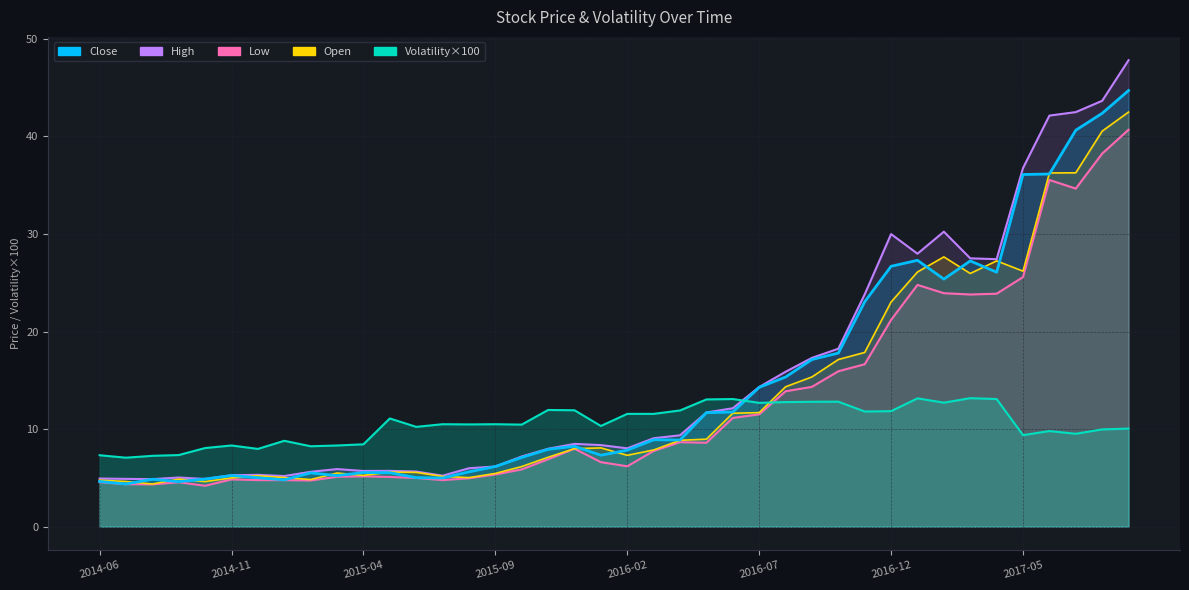

What are all the series names shown in the legend?

Close, High, Low, Open, Volatility